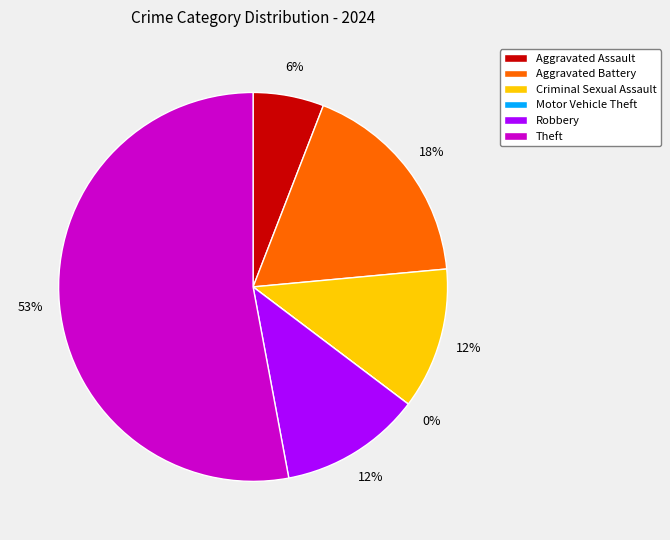

Is there any slice that represents more than half of the pie?

Yes